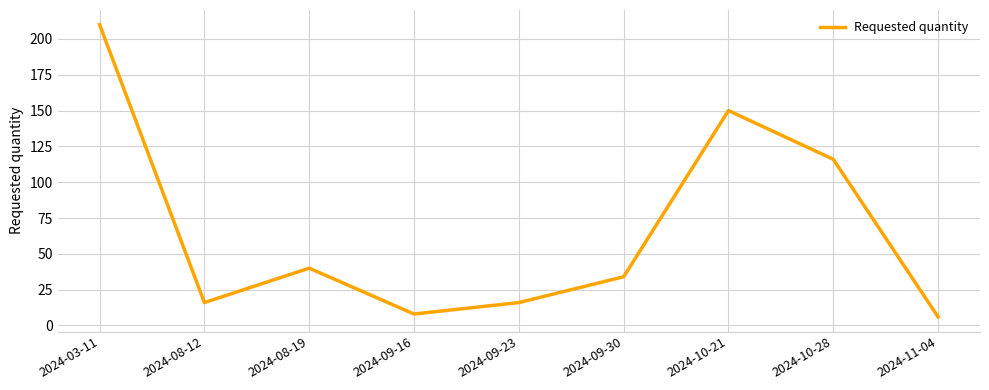

Reading left to right, transcribe all the data shown in this chart.

2024-03-11=210	2024-08-12=16	2024-08-19=40	2024-09-16=8	2024-09-23=16	2024-09-30=34	2024-10-21=150	2024-10-28=116	2024-11-04=6